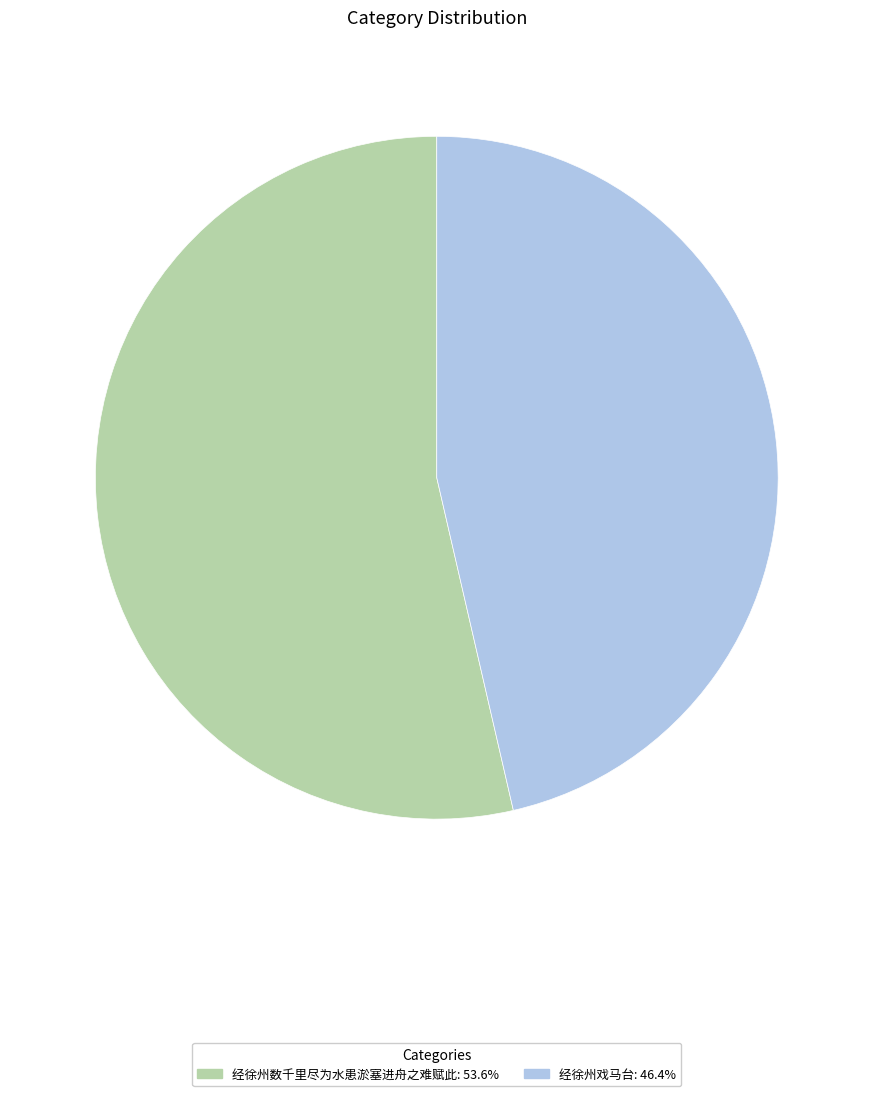

Does any single category account for the majority?

Yes